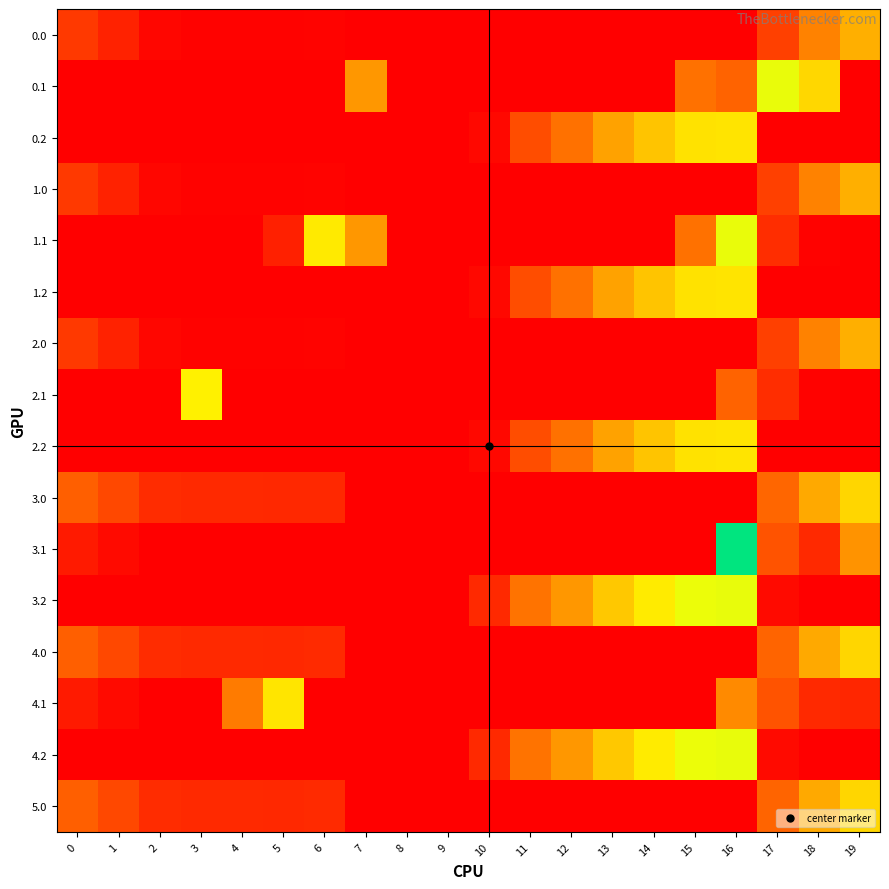

At which category does the chart reach its peak across all series?

16